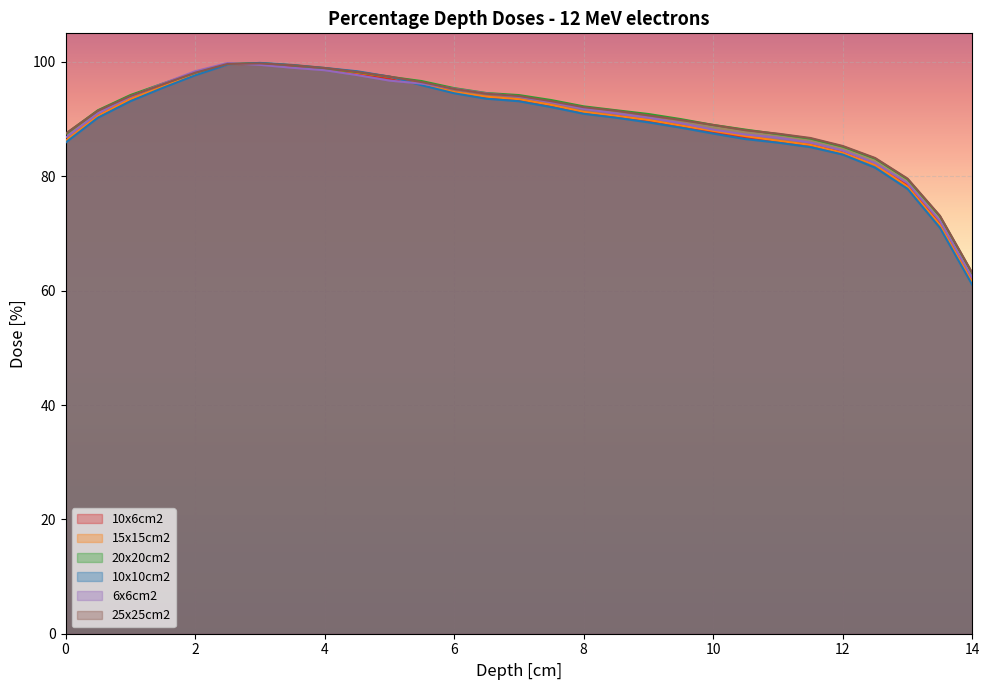

What is the label of the 4th point from the left?

1.5